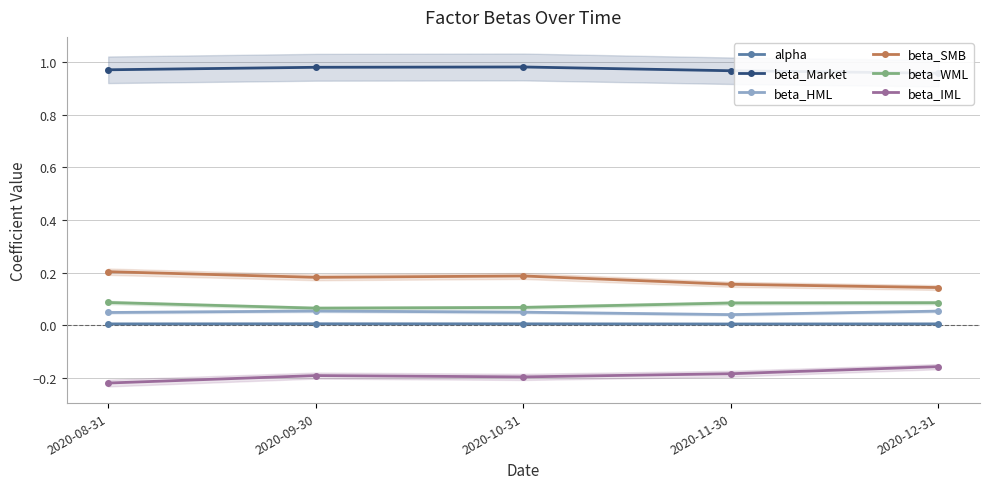

What is the label of the 2nd point from the left?

2020-09-30